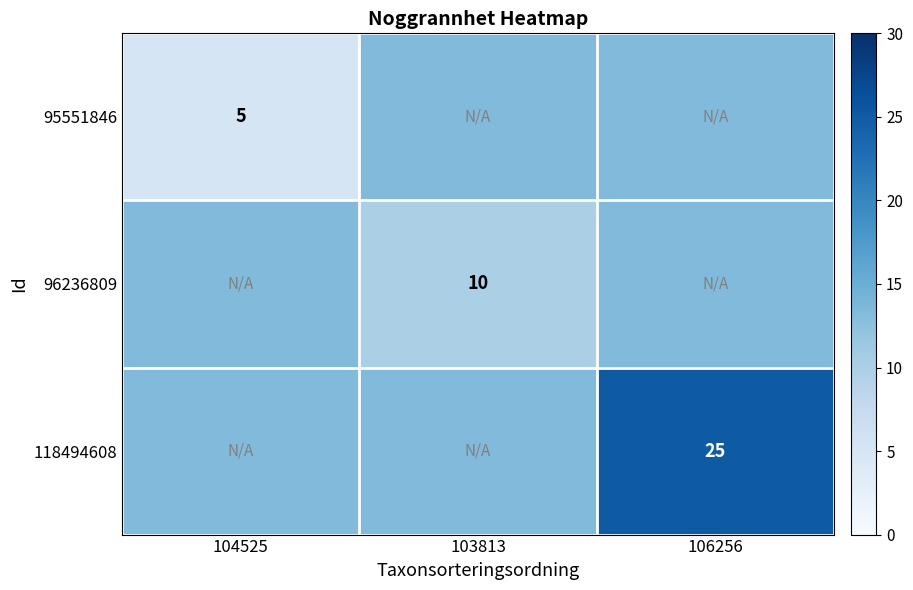

What is the approximate value of 96236809 at 104525?

13.3